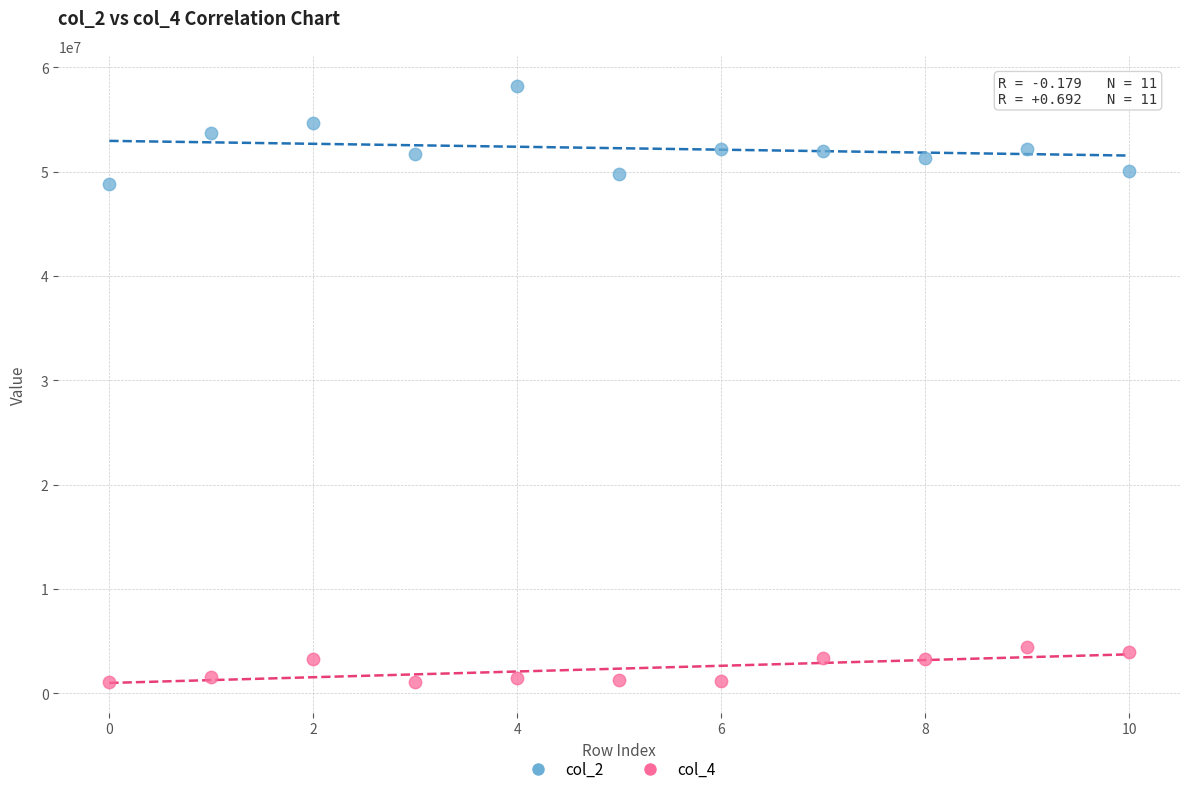

Which series contains the lowest Y value?

col_4